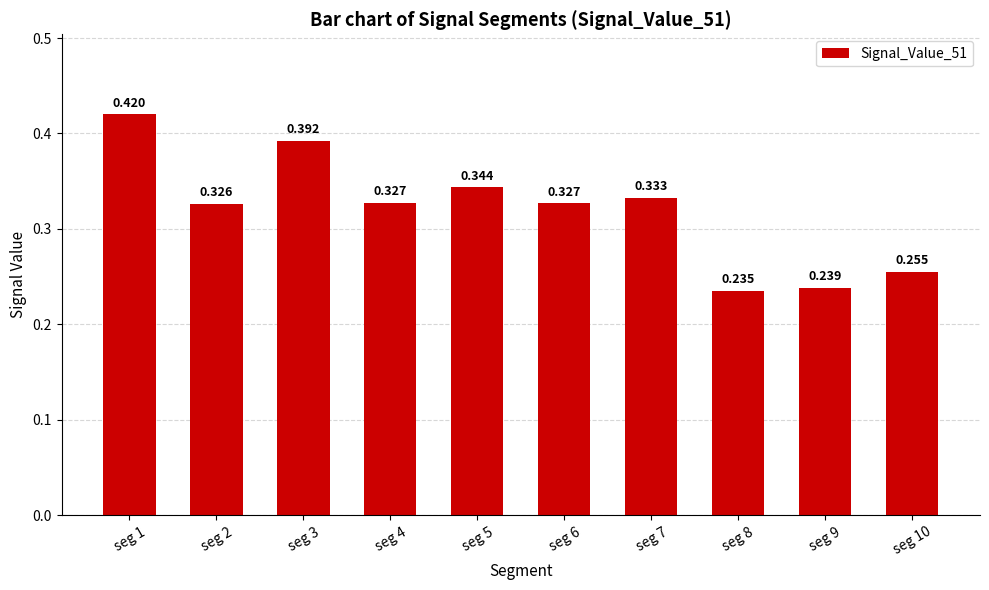

How many values are between 0 and 1?

10